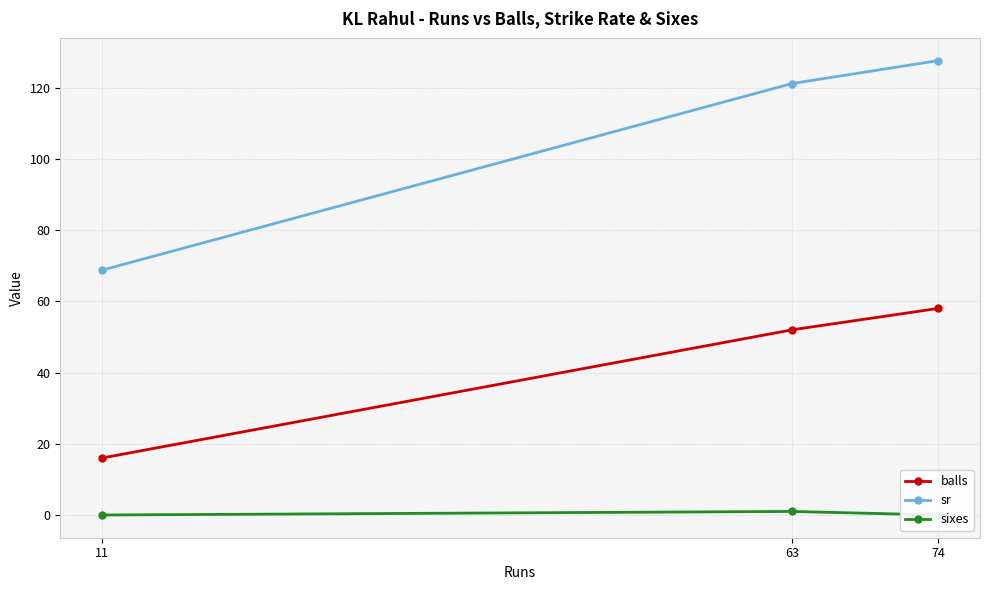

Is it true that balls equals 81.1 at 63?

False